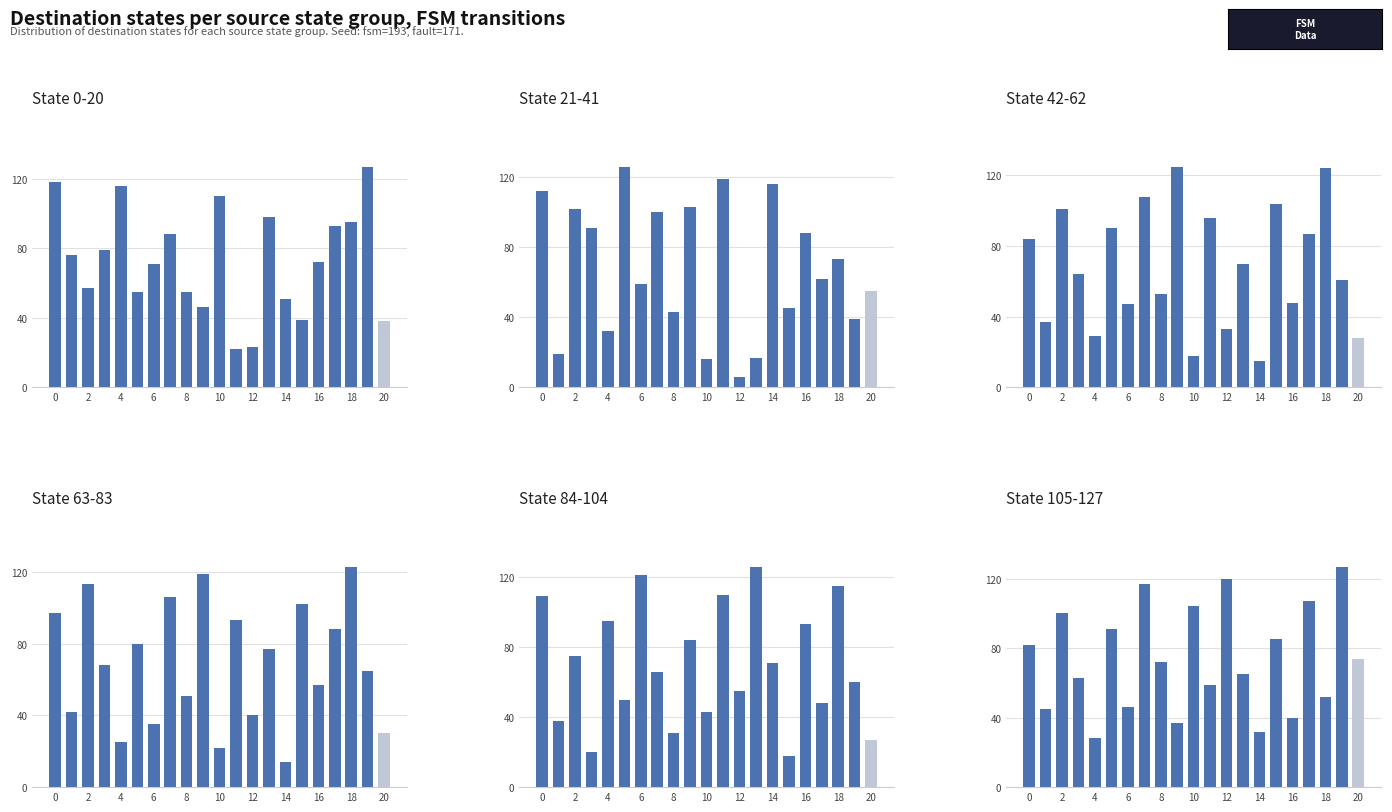

What is the smallest value displayed?

6